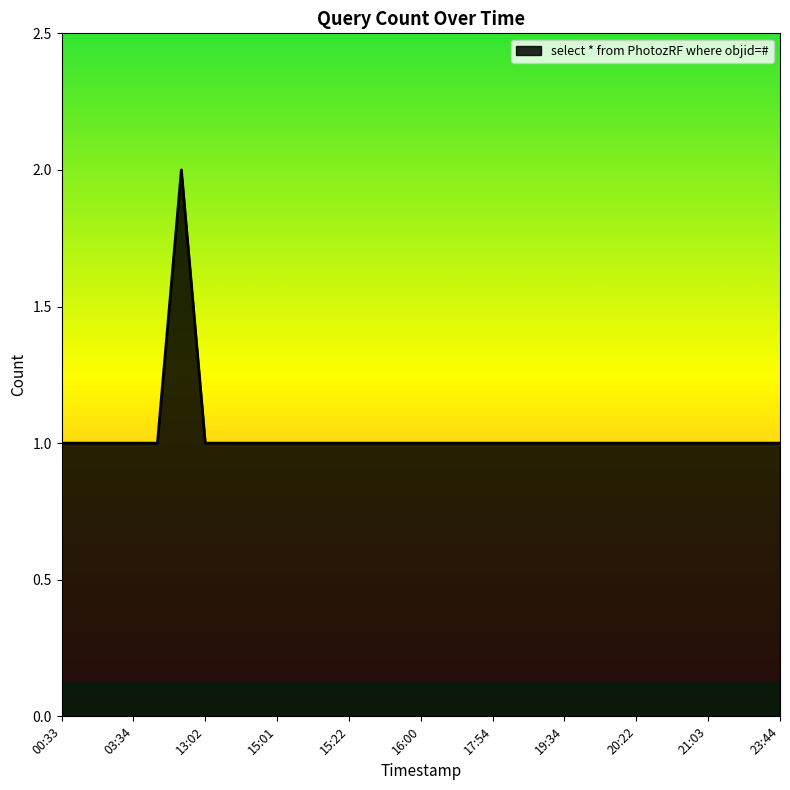

How many lines are shown in the chart?

1